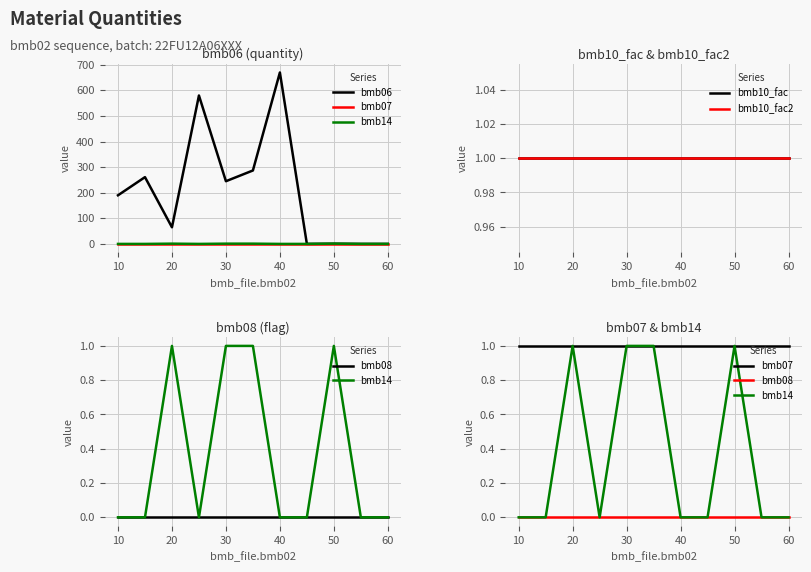

What is the greatest value displayed?

670.0